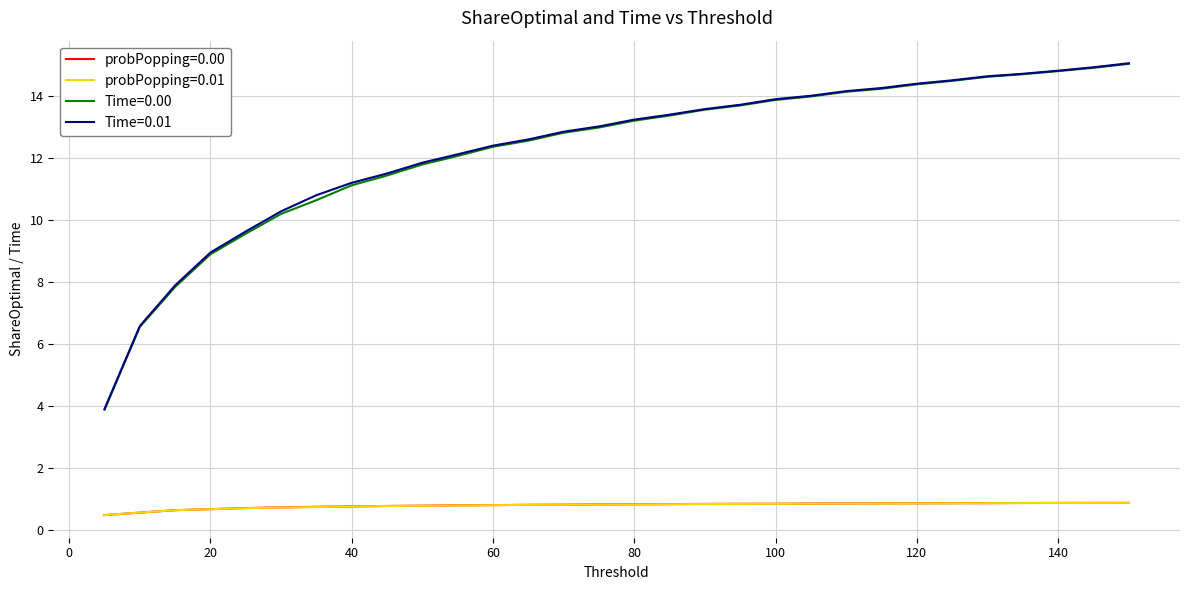

Which series has the largest range (max minus min)?

Time=0.00